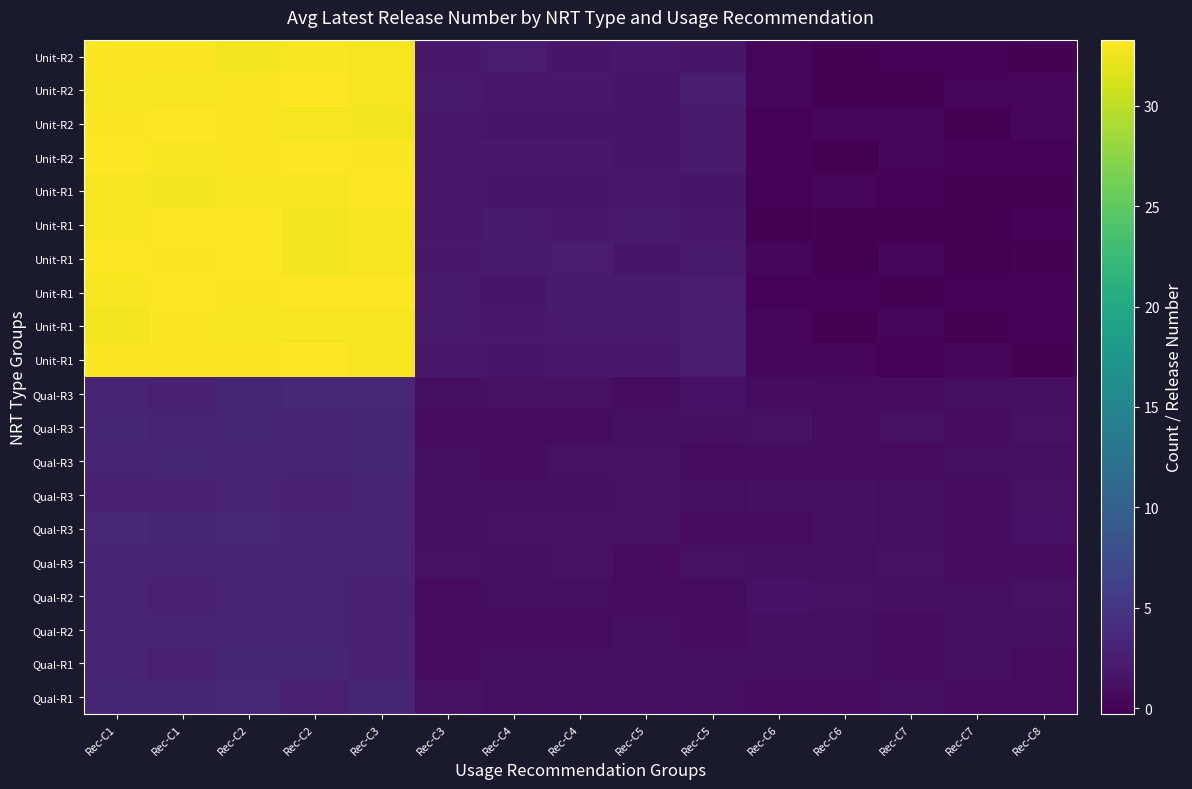

Which has a higher value, Rec-C7 or Rec-C2?

Rec-C2